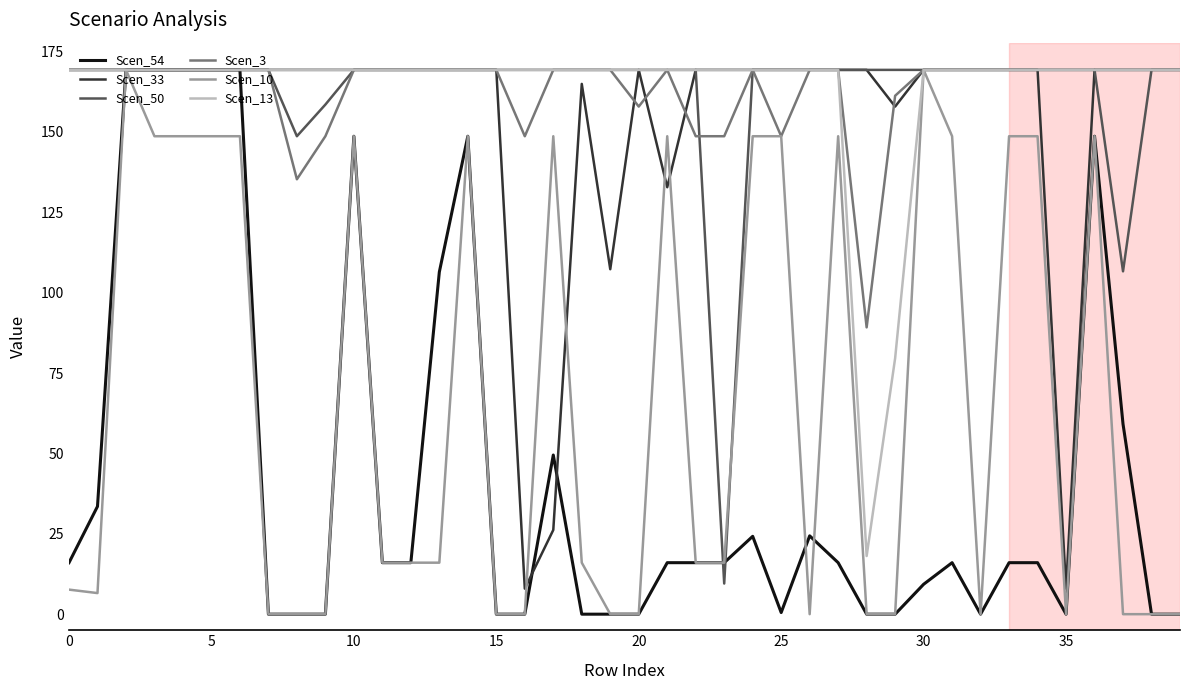

What is the maximum value shown in the chart?

169.3